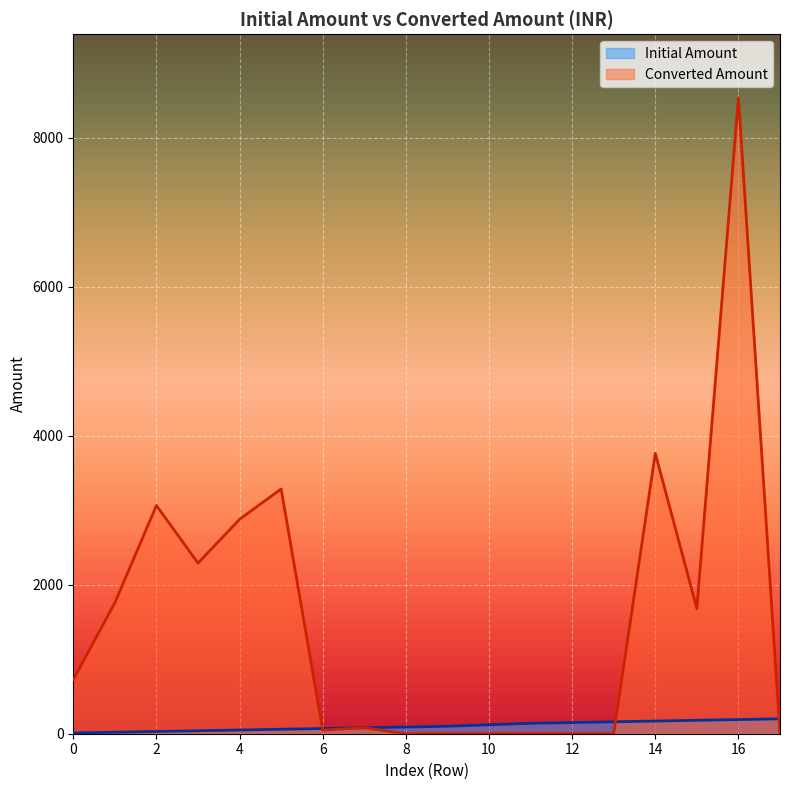

How many interior local peaks does the Converted Amount series have?

5